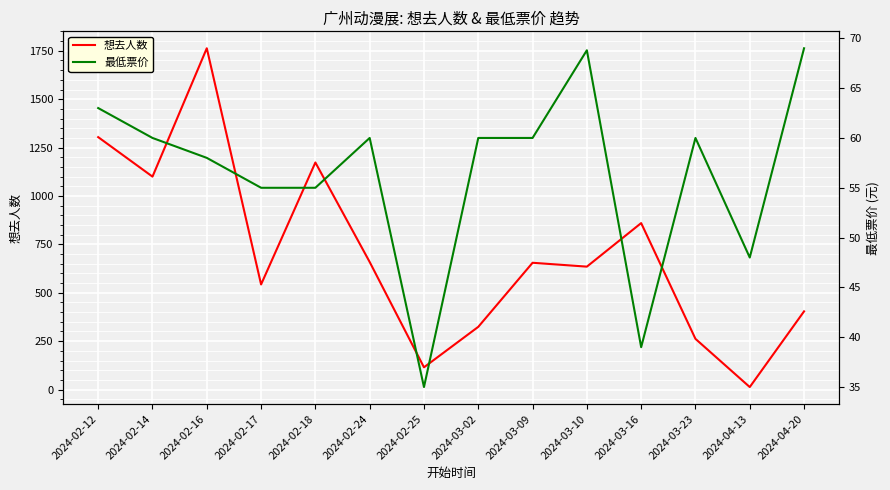

What is the minimum value for 最低票价?

35.0